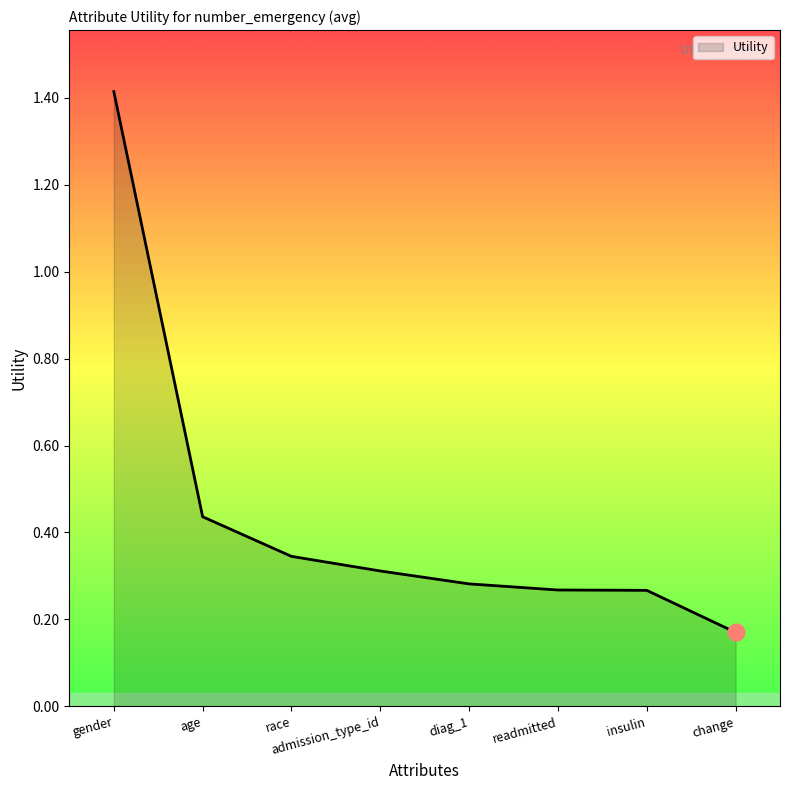

What is the sum of the values at readmitted and admission_type_id?

0.6